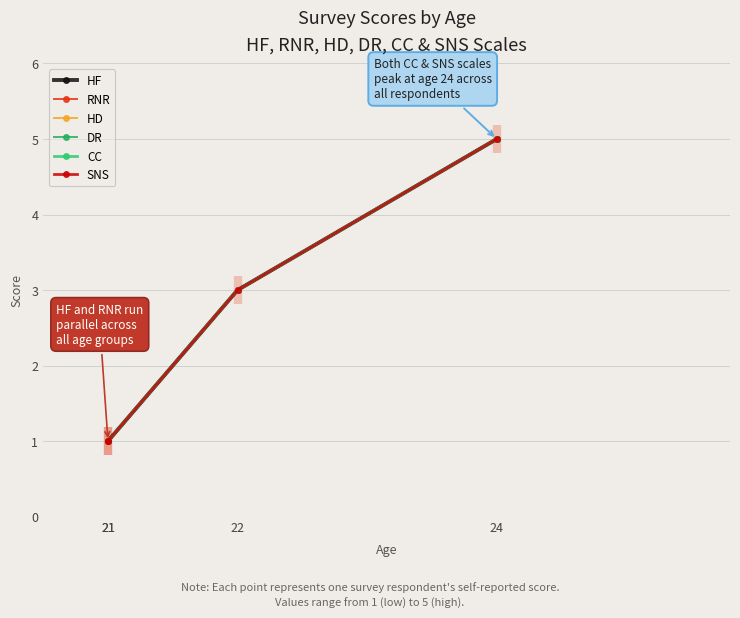

At 24, list the series in order from smallest to largest.

HF, RNR, HD, DR, CC, SNS